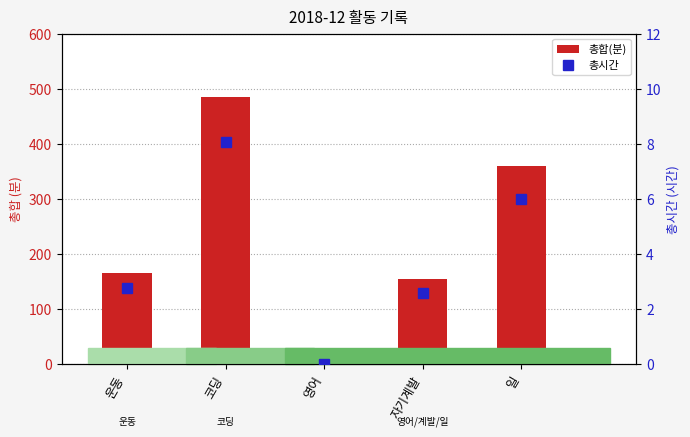

Reading left to right, extract all data points from this chart.

총합(분): 165.0	485.0	0.0	155.0	360.0
총시간: 2.8	8.1	0.0	2.6	6.0